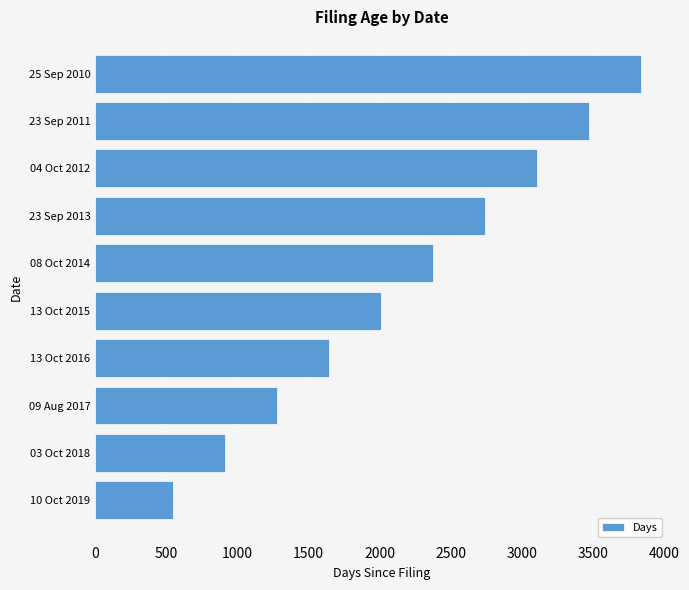

What is the sum of all values?

21905